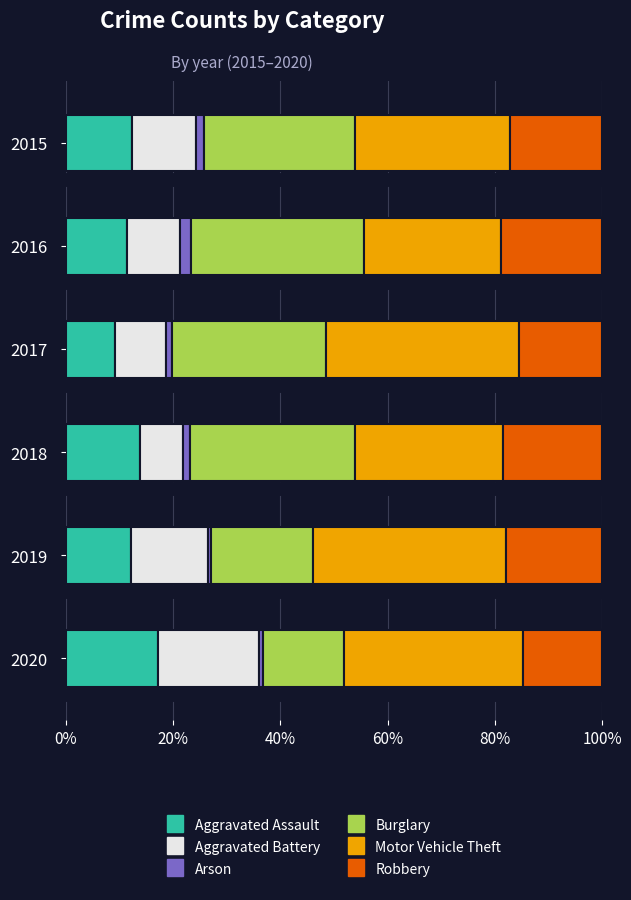

How many series are shown in this chart?

6